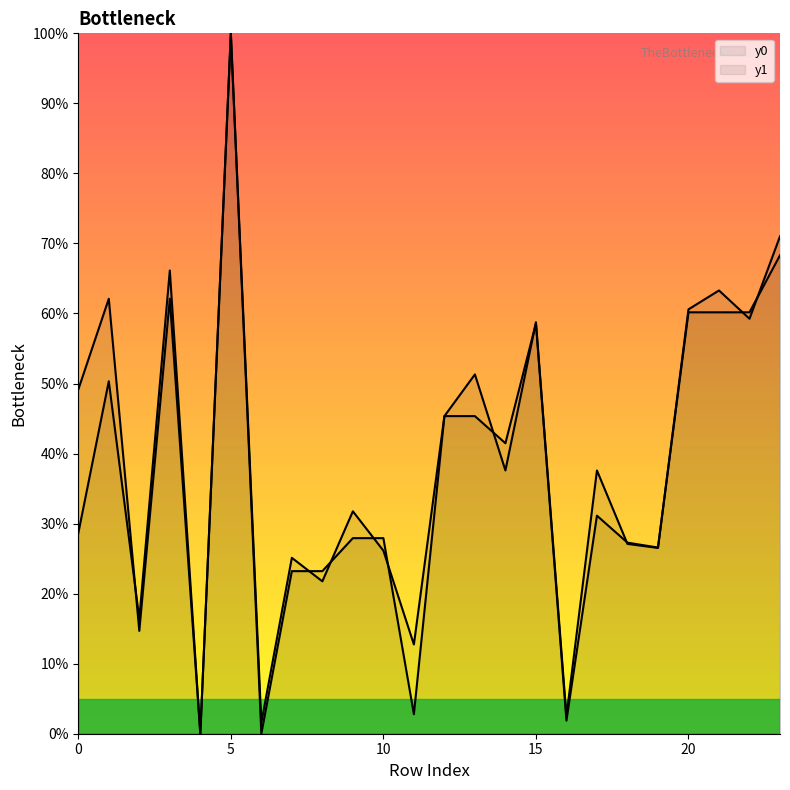

What is the value of the y0 point at the 15th from the left?

41.5